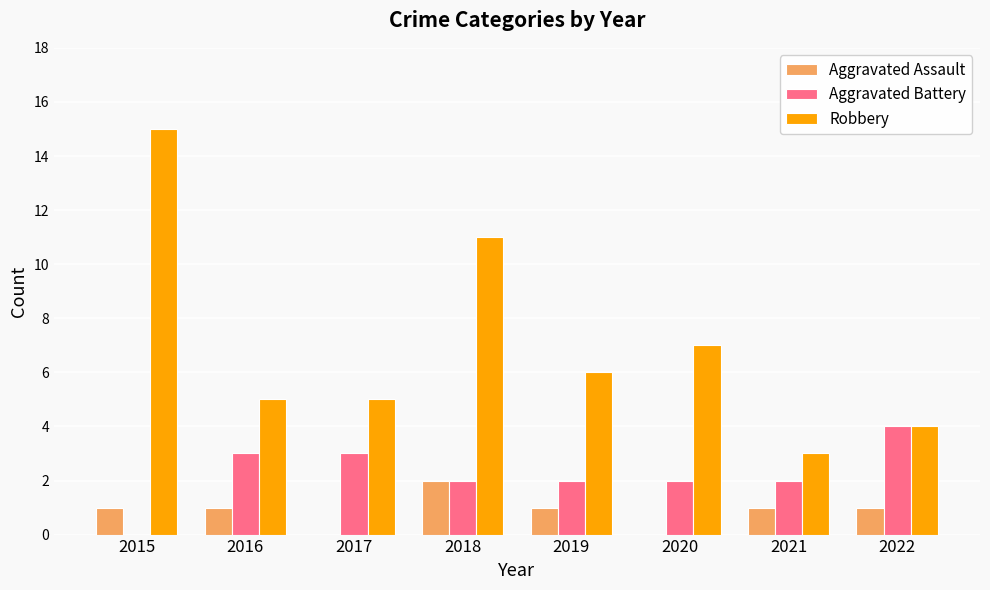

Between 2015 and 2022, which series saw the biggest shift?

Robbery